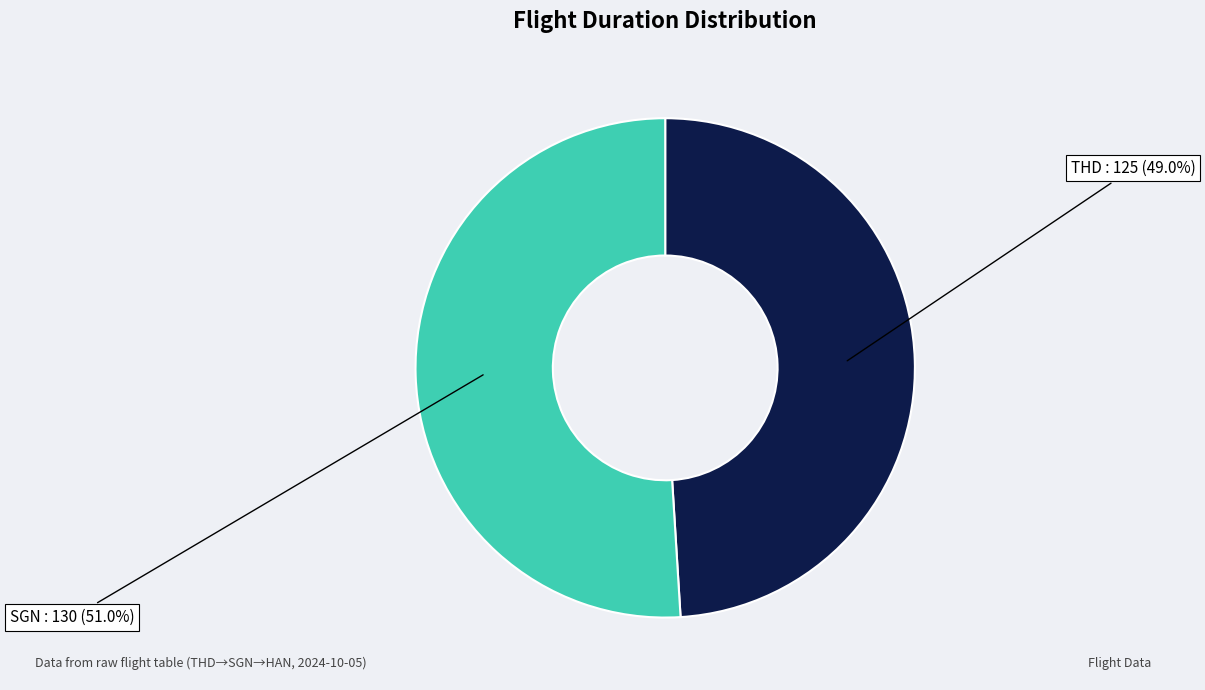

How many segments does this pie chart have?

2